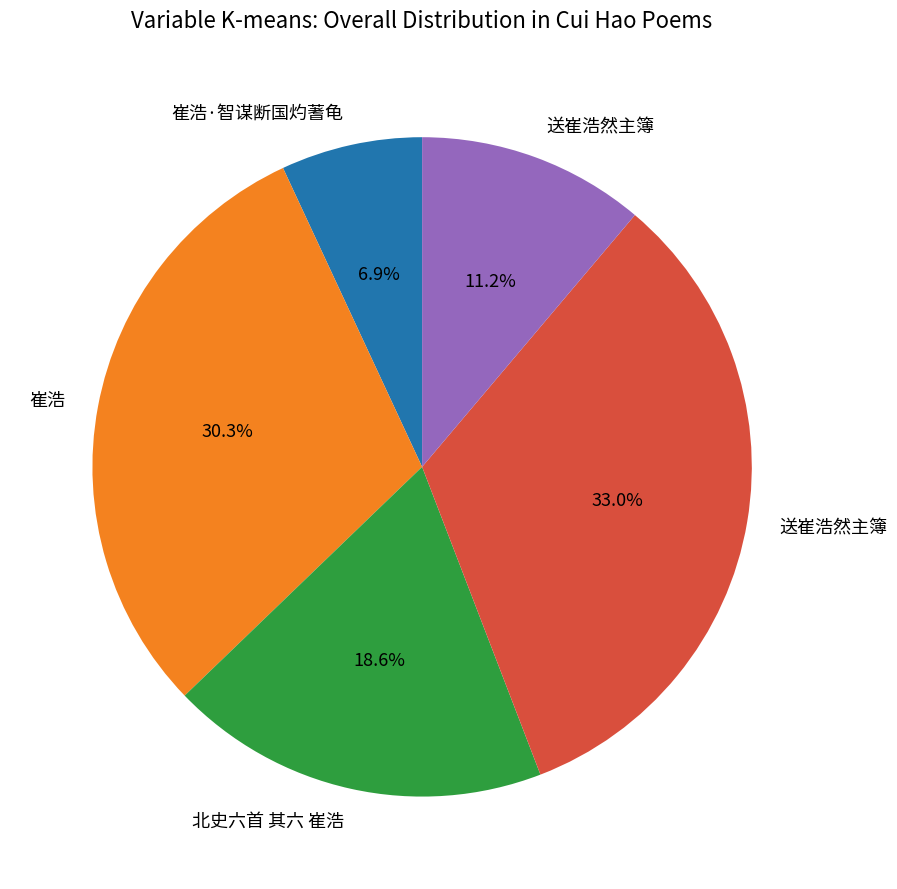

Is there a majority slice in this chart?

No